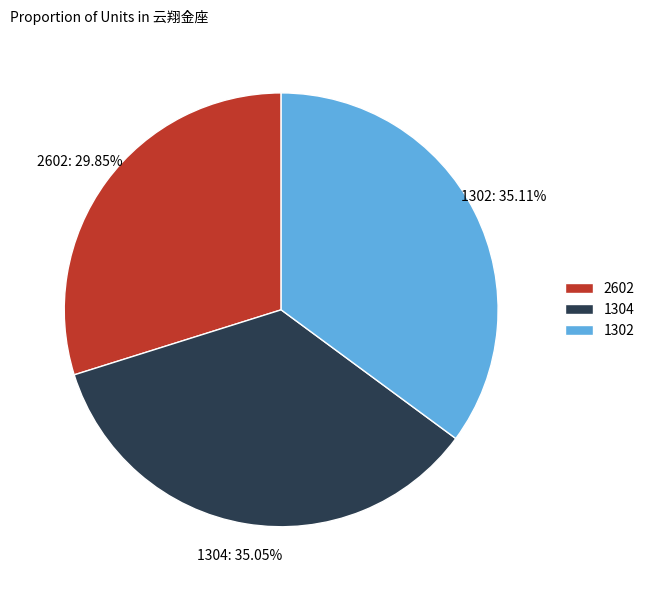

Approximately how many times larger is the value at 2602 compared to 1302?

0.9